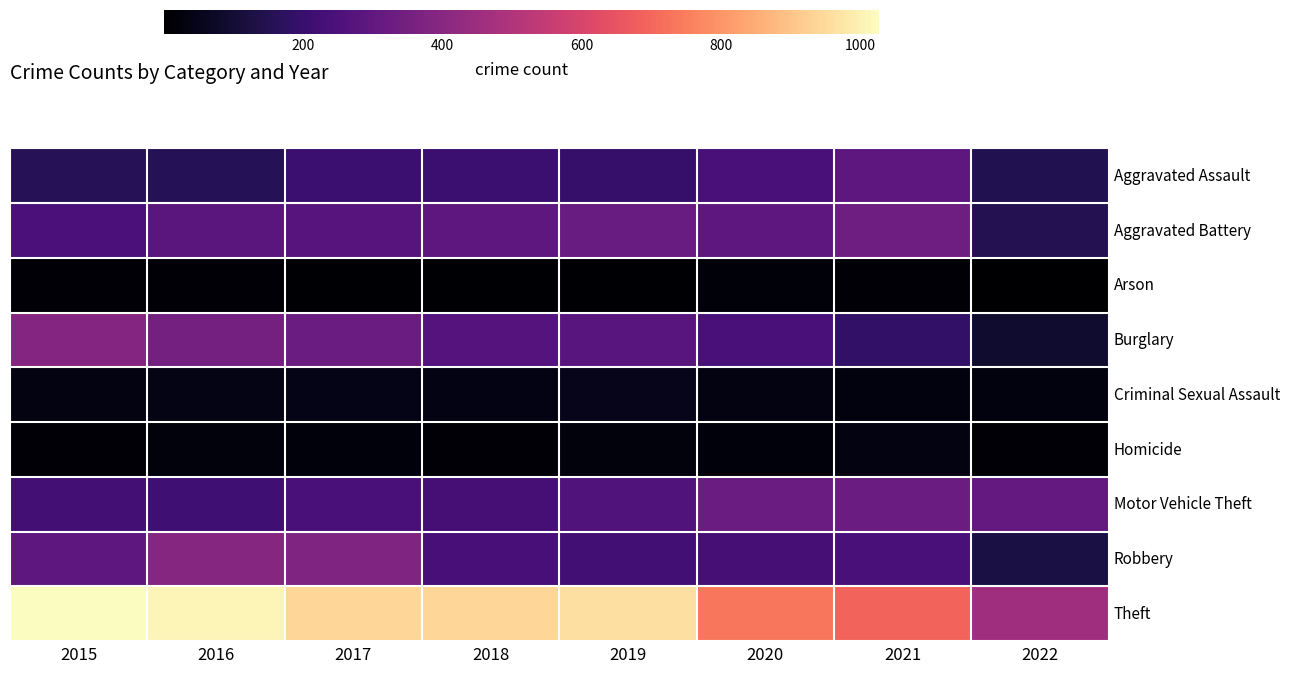

Reading left to right, transcribe all the data shown in this chart.

Aggravated Assault: 2015=160	2016=154	2017=207	2018=206	2019=197	2020=242	2021=292	2022=149
Aggravated Battery: 2015=246	2016=288	2017=277	2018=297	2019=321	2020=294	2021=336	2022=153
Arson: 2015=11	2016=13	2017=9	2018=9	2019=8	2020=20	2021=14	2022=1
Burglary: 2015=393	2016=352	2017=327	2018=273	2019=281	2020=245	2021=186	2022=91
Criminal Sexual Assault: 2015=34	2016=43	2017=47	2018=40	2019=51	2020=36	2021=33	2022=30
Homicide: 2015=17	2016=29	2017=24	2018=15	2019=27	2020=24	2021=37	2022=12
Motor Vehicle Theft: 2015=228	2016=218	2017=243	2018=232	2019=260	2020=328	2021=329	2022=306
Robbery: 2015=297	2016=394	2017=381	2018=237	2019=224	2020=233	2021=244	2022=127
Theft: 2015=1027	2016=1009	2017=941	2018=941	2019=959	2020=736	2021=691	2022=461